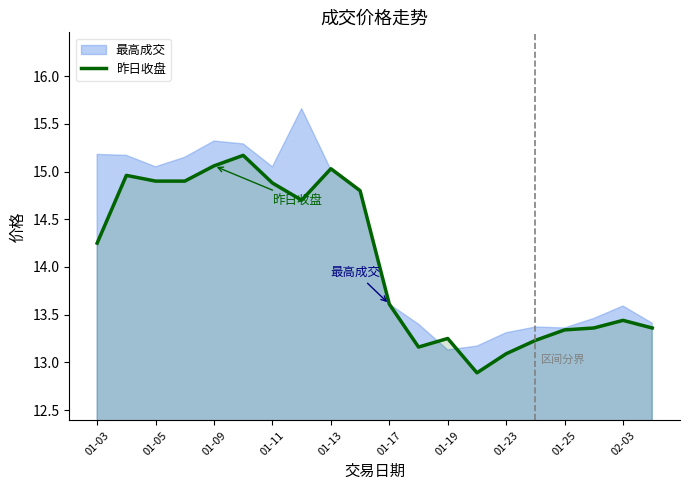

The 昨日收盘 series shows 14.9 at 01-11. True or false?

True